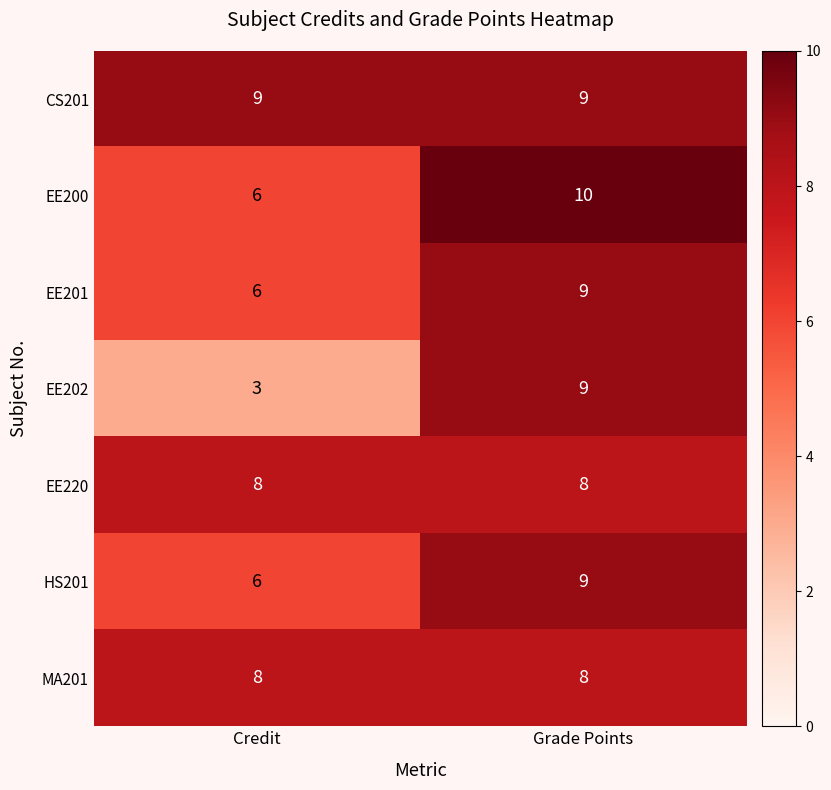

Between Credit and Grade Points, which series saw the biggest shift?

EE202